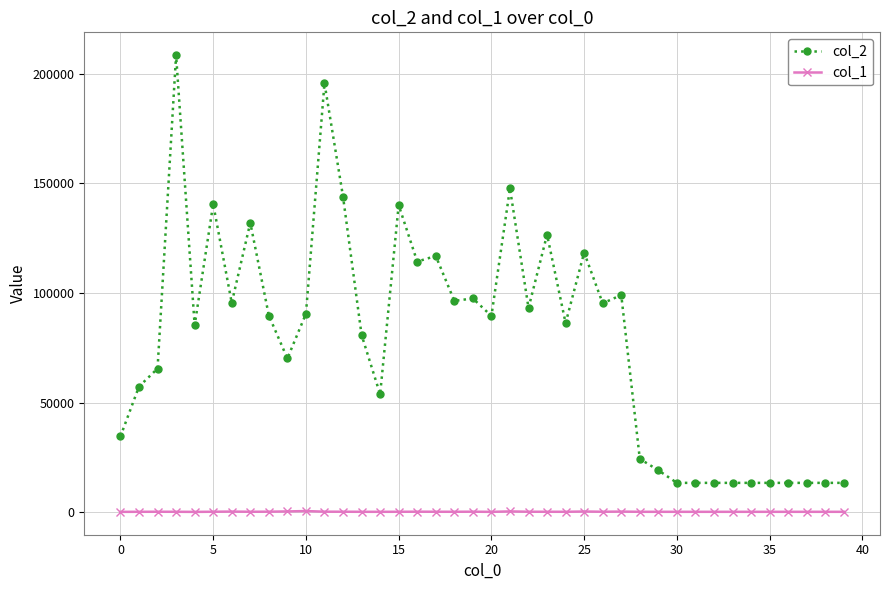

Which series has the largest total across all categories?

col_2